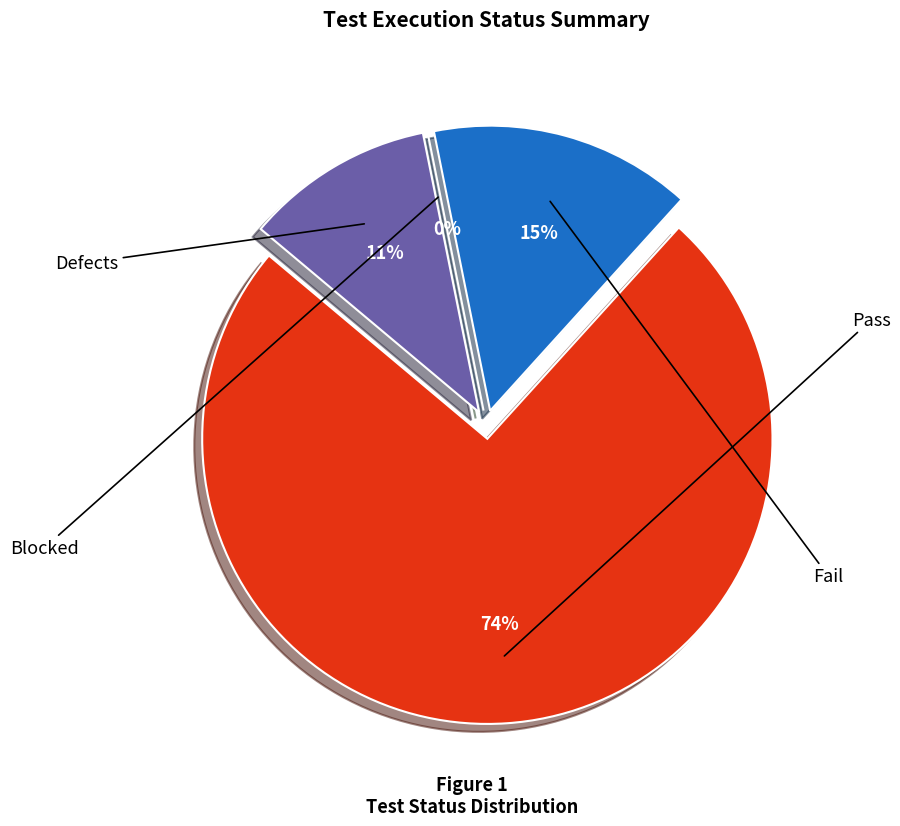

Combined, do Blocked and Fail account for over 50%?

No